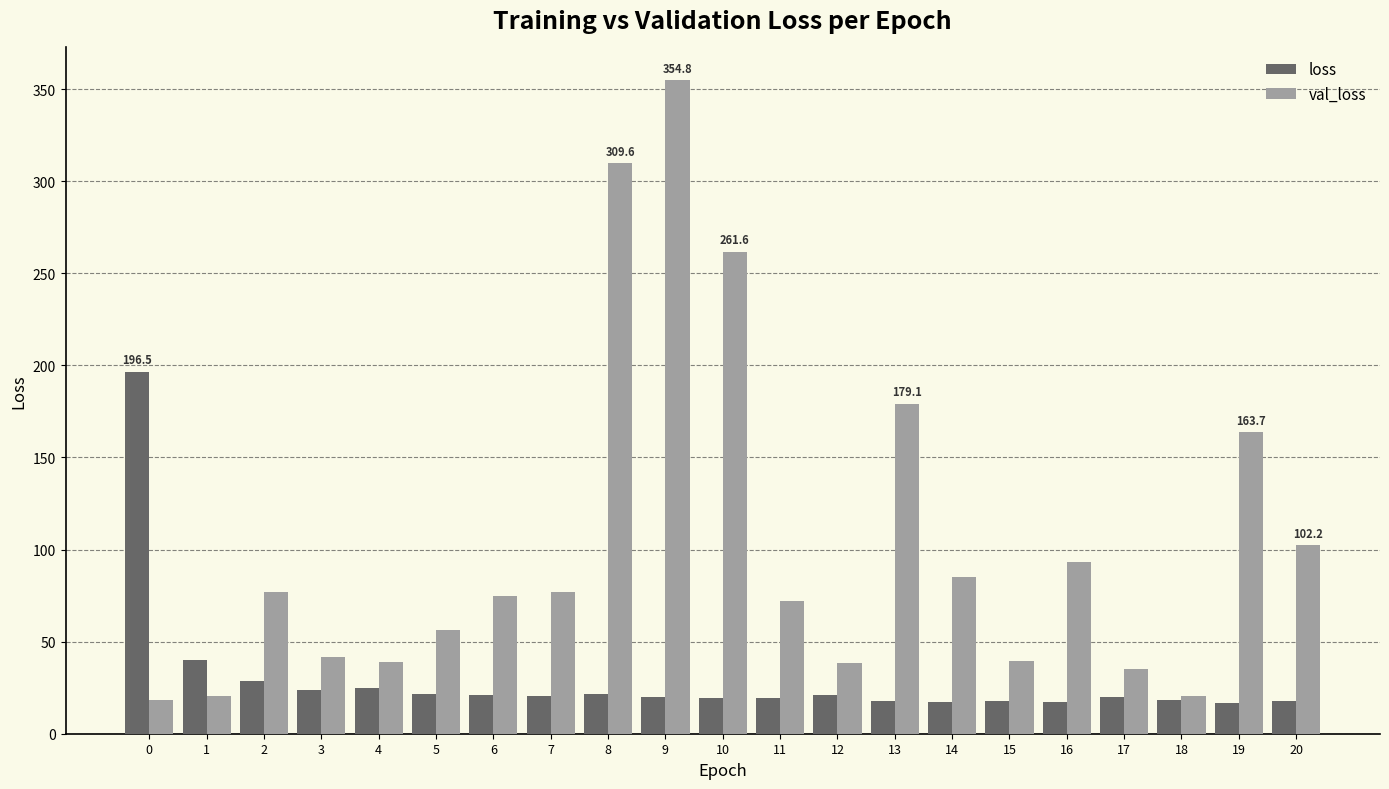

Is the value of loss at 7 greater than the value of val_loss at 11?

No